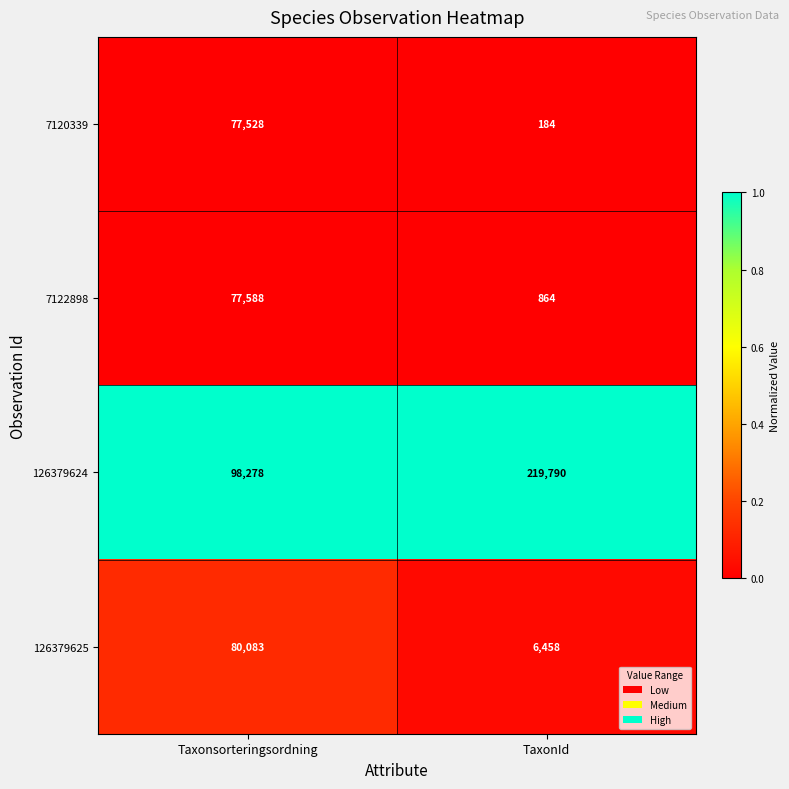

What is the difference between the 126379624 values at TaxonId and Taxonsorteringsordning?

121512